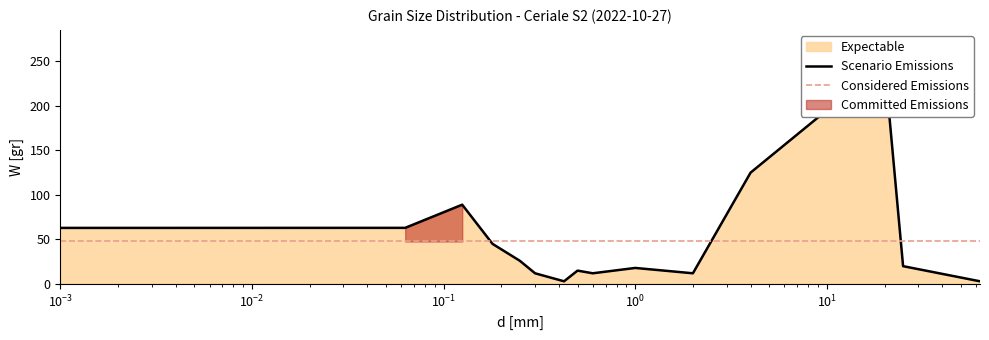

How many interior local valleys (lower than both neighbors) does the data have?

3